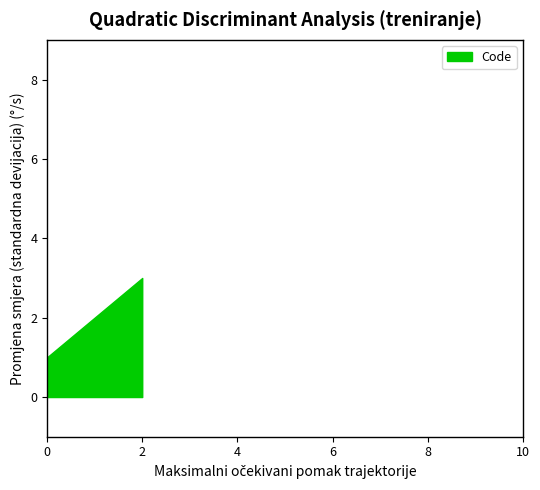

What is the greatest value displayed?

3